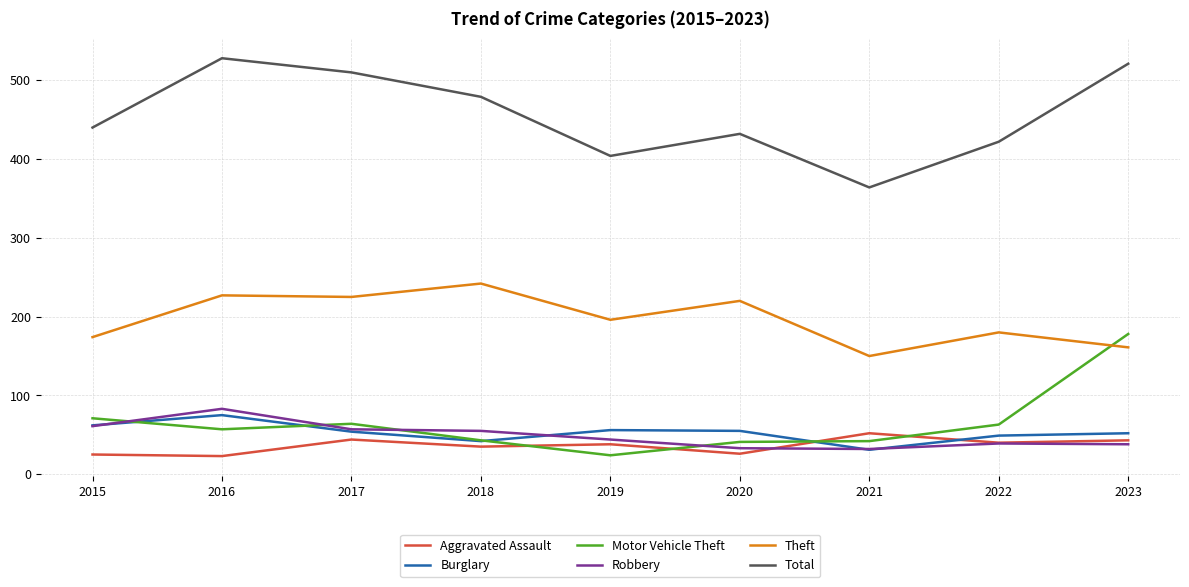

How many values in the Burglary series are below 54?

4